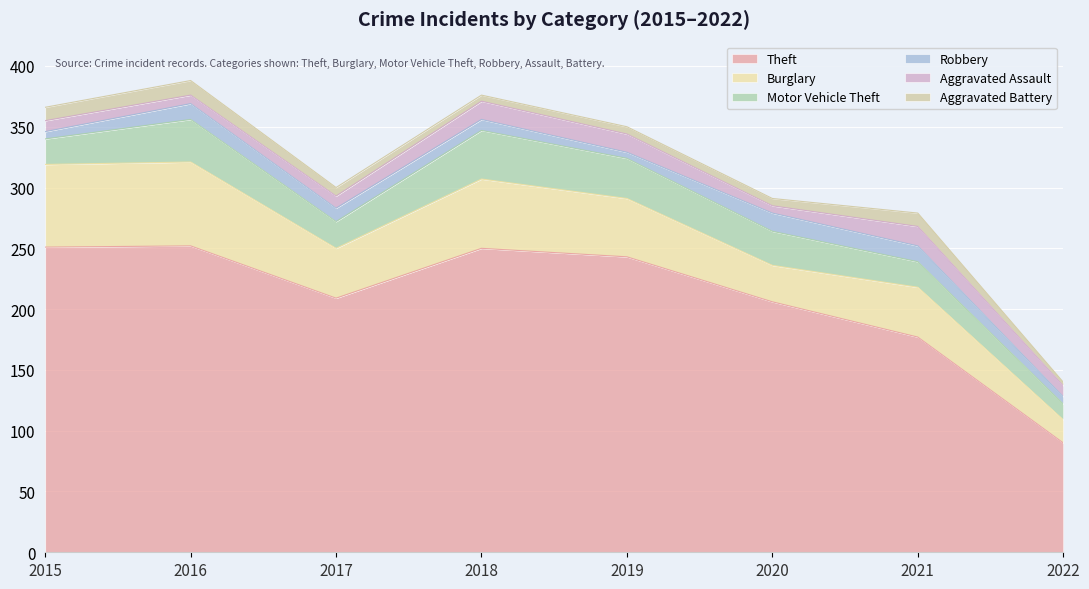

Which series has the largest total across all categories?

Theft